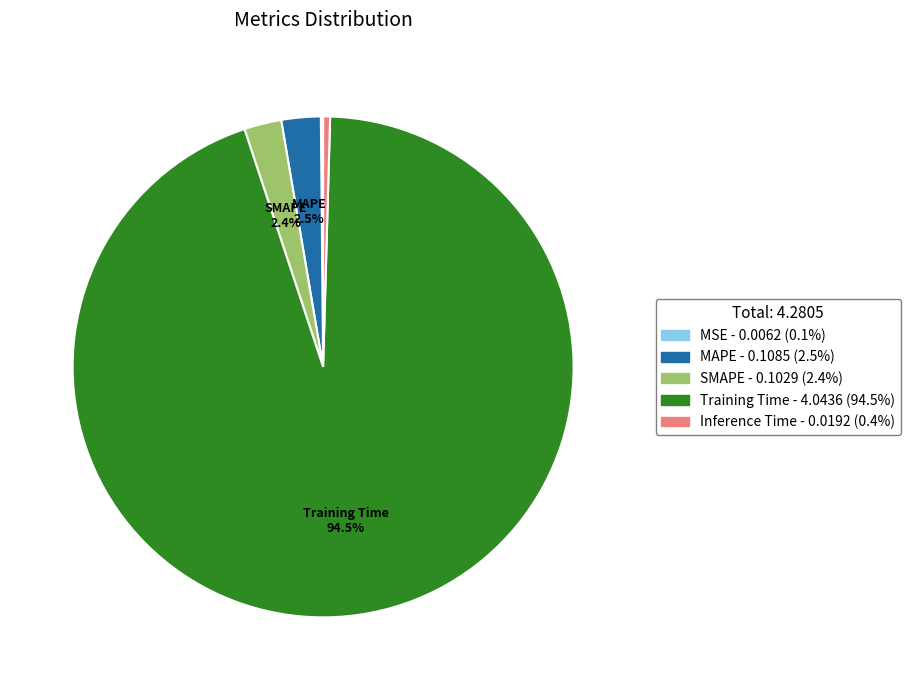

What percentage is NOT represented by SMAPE?

97.6%